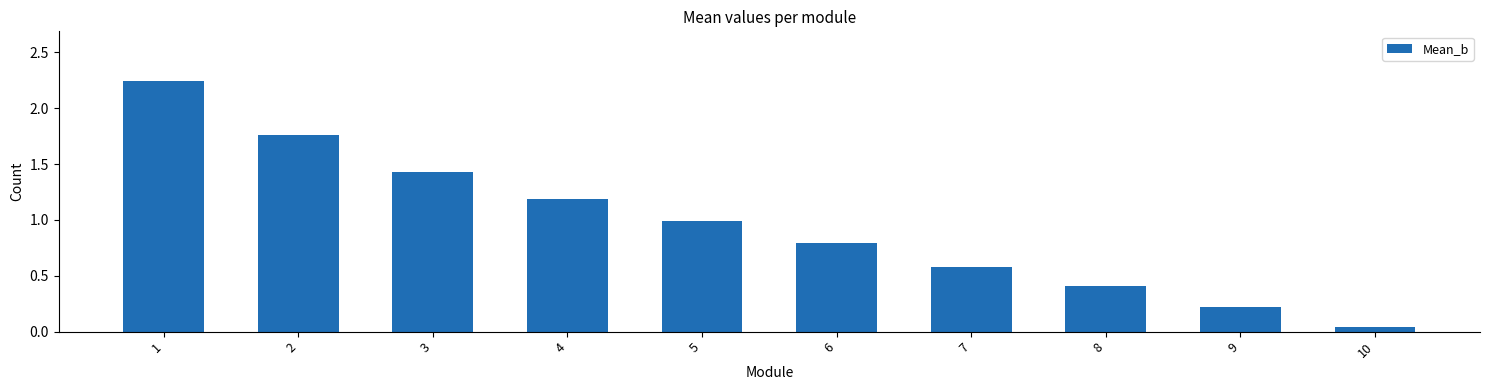

What is the difference between the maximum and second lowest values?

2.0